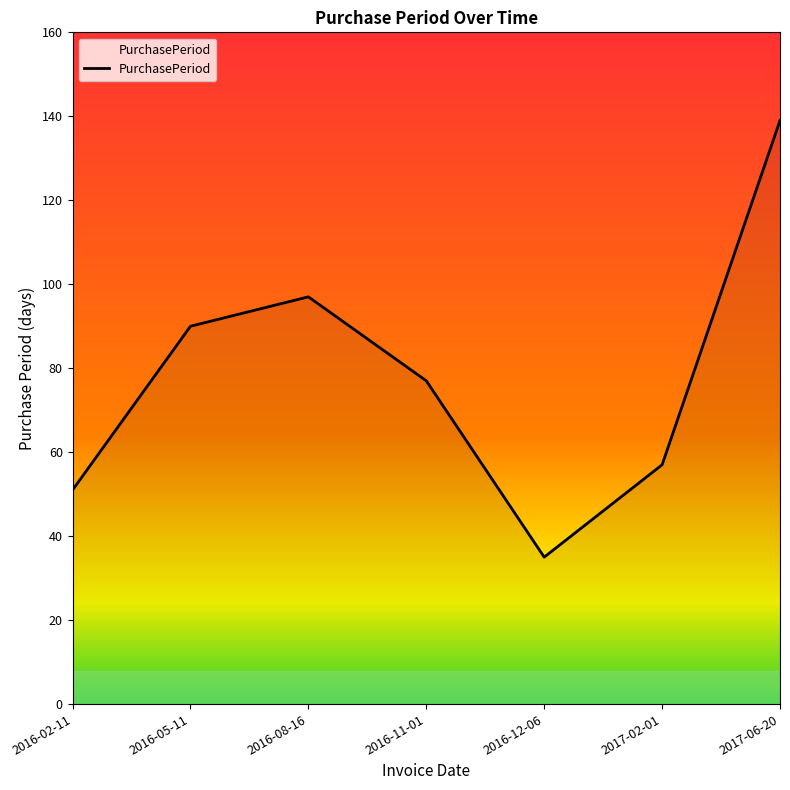

What is the ratio of the value at 2016-11-01 to the value at 2016-08-16?

0.8